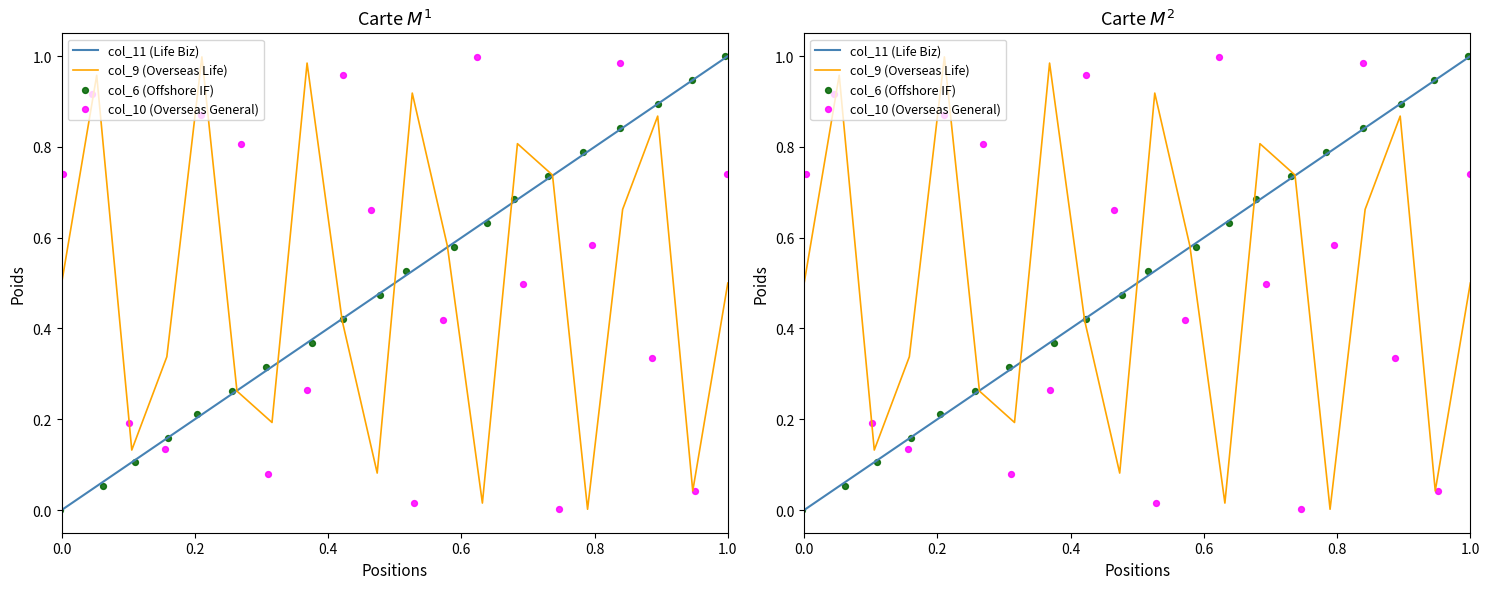

Which series has the largest total across all categories?

col_10 (Overseas General)